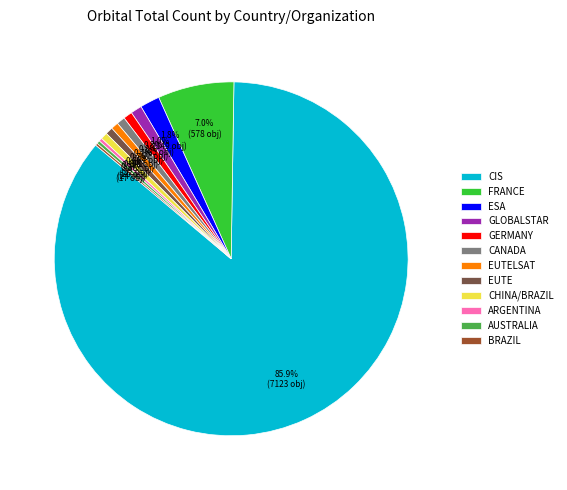

Is there a majority slice in this chart?

Yes